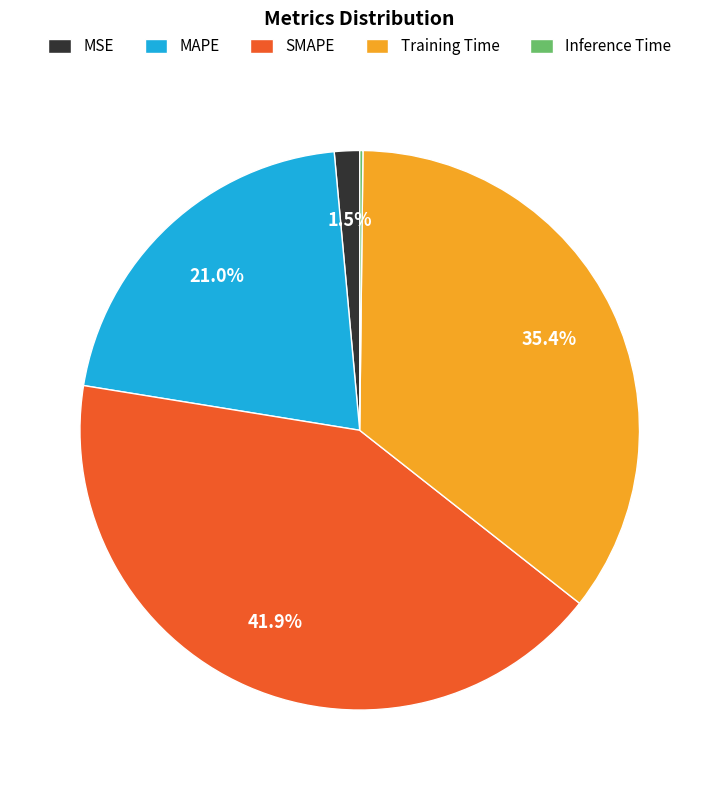

Is SMAPE the majority of the pie?

No